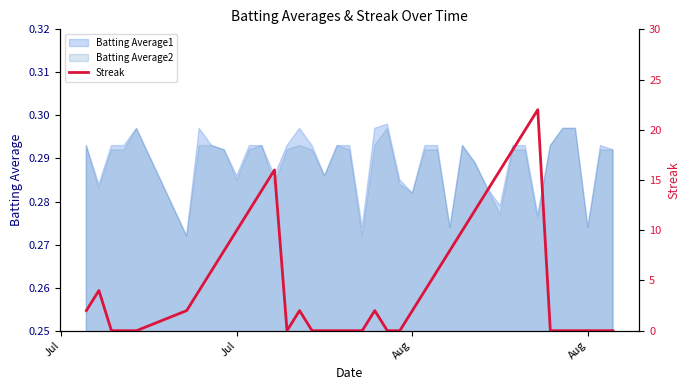

Where is the data nearest to the value 11?

Jul